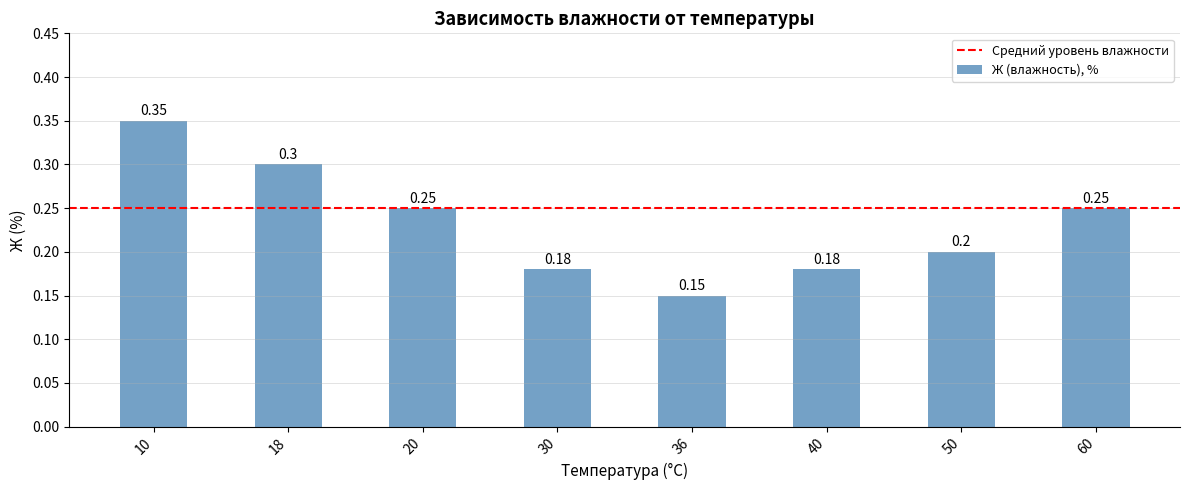

Is it true that the value at 10 is 0.2?

False